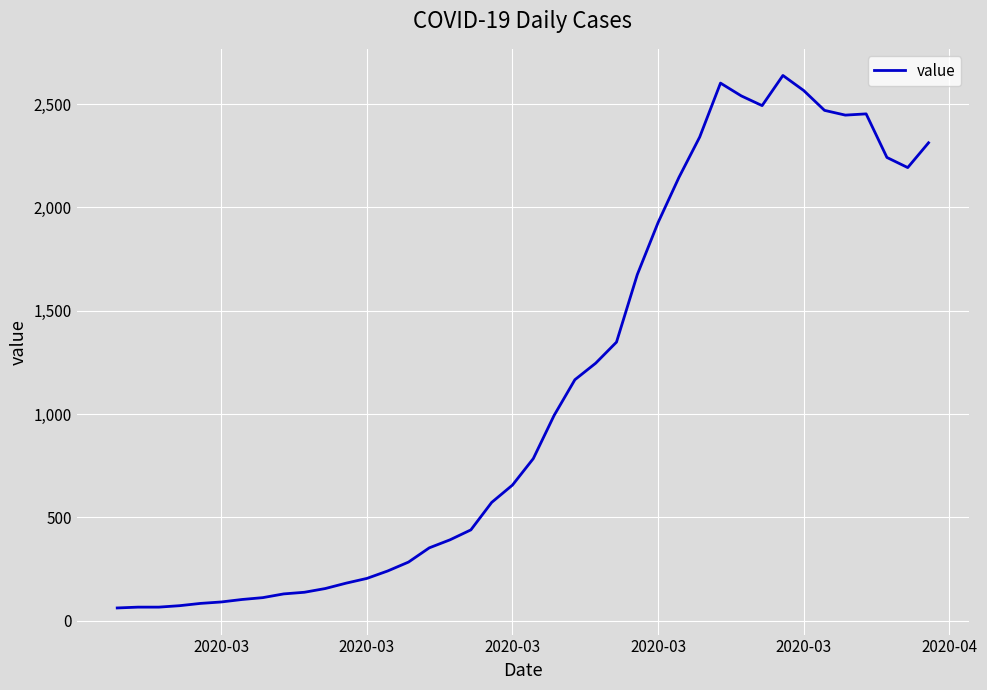

What is the difference between the maximum and minimum values?

2578